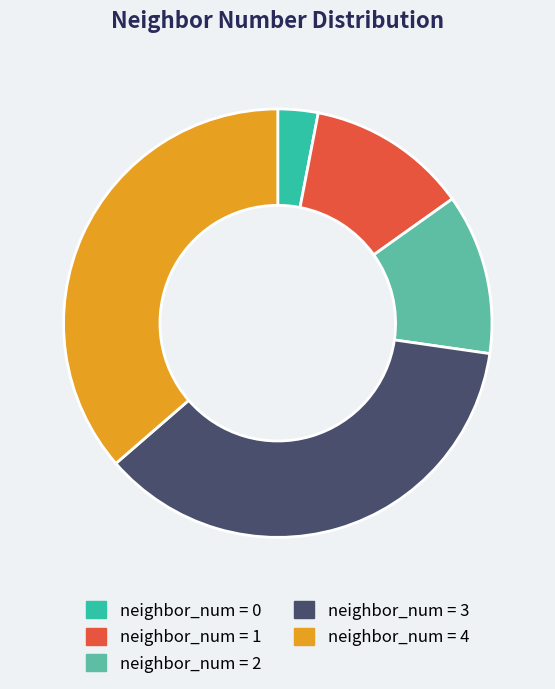

Combined, do neighbor_num = 3 and neighbor_num = 2 account for over 50%?

No